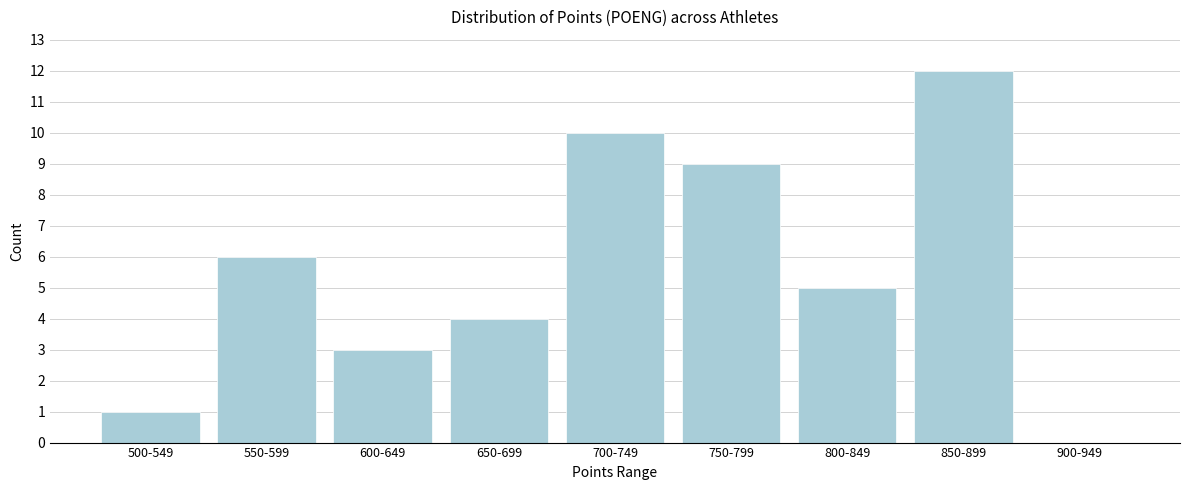

Reading left to right, extract all data points from this chart.

500-549=1	550-599=6	600-649=3	650-699=4	700-749=10	750-799=9	800-849=5	850-899=12	900-949=0